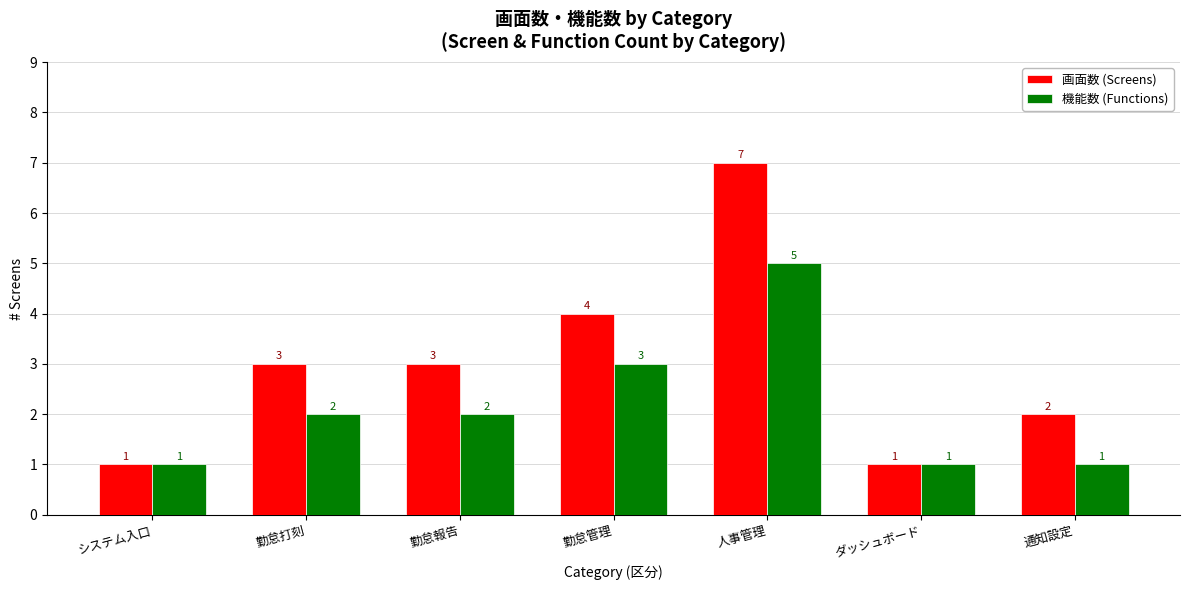

At how many categories does at least one series exceed 6?

1